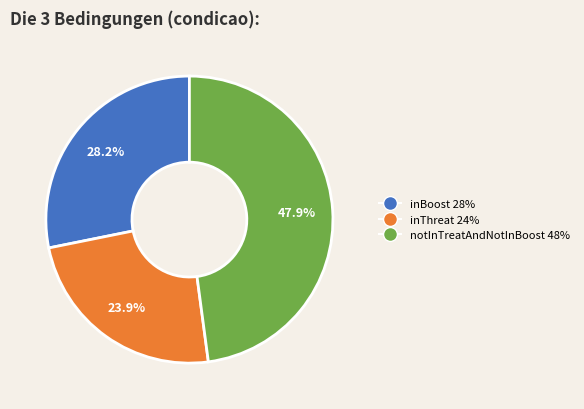

Does any single category account for the majority?

No